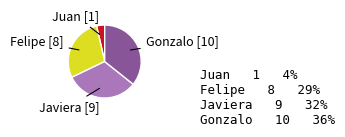

How many segments does this pie chart have?

4